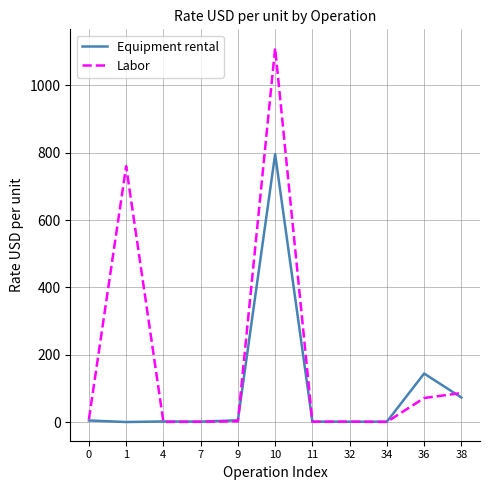

How many lines are shown in the chart?

2